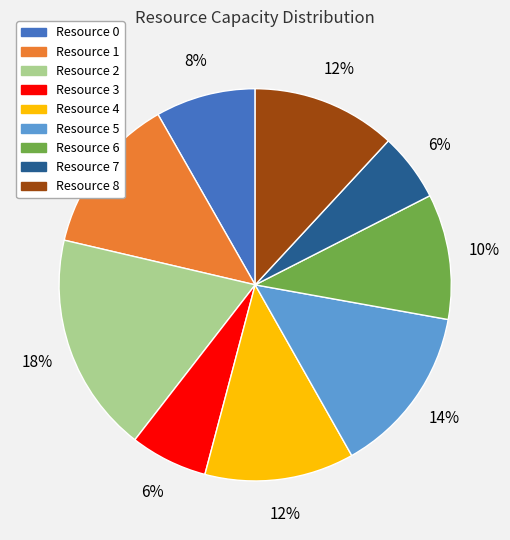

Does Resource 7 represent more than half of the total?

No